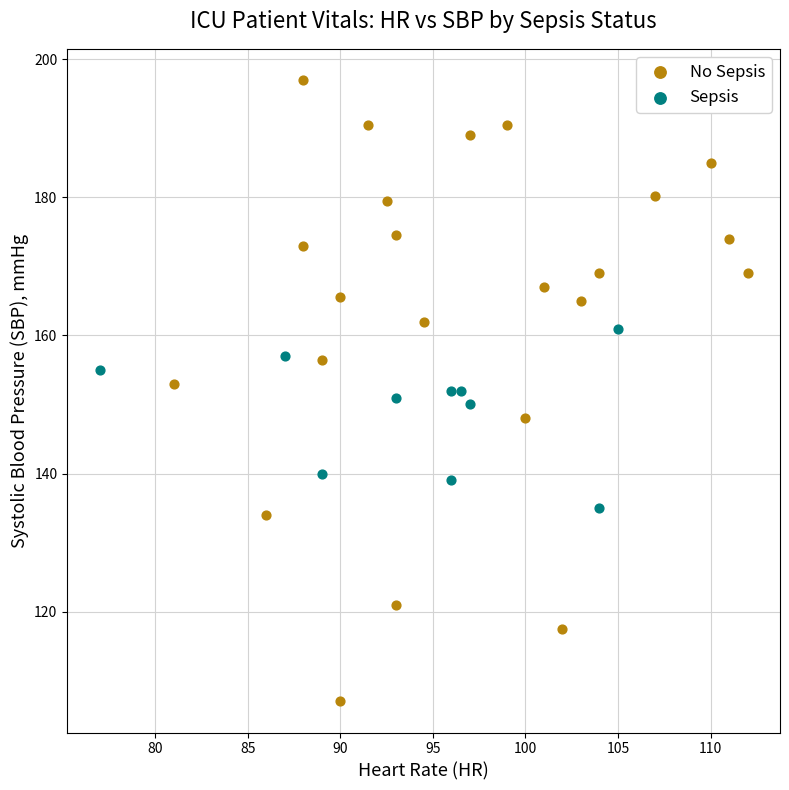

Which series contains the lowest Y value?

No Sepsis